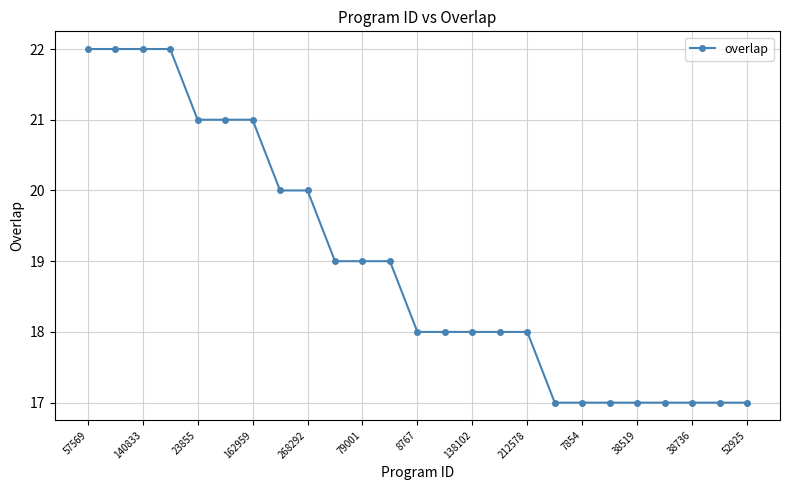

What is the value of the 8th point from the left?

20